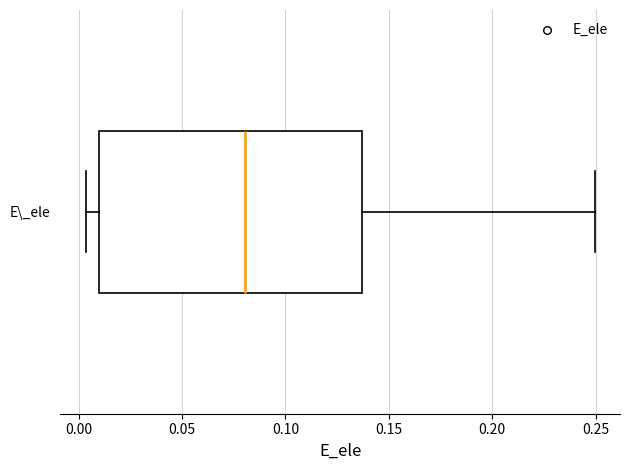

Where is the right edge of the box for E\_ele on the x-axis? The values are not printed on the chart, so give them approximately, as read against the axis.

0.135